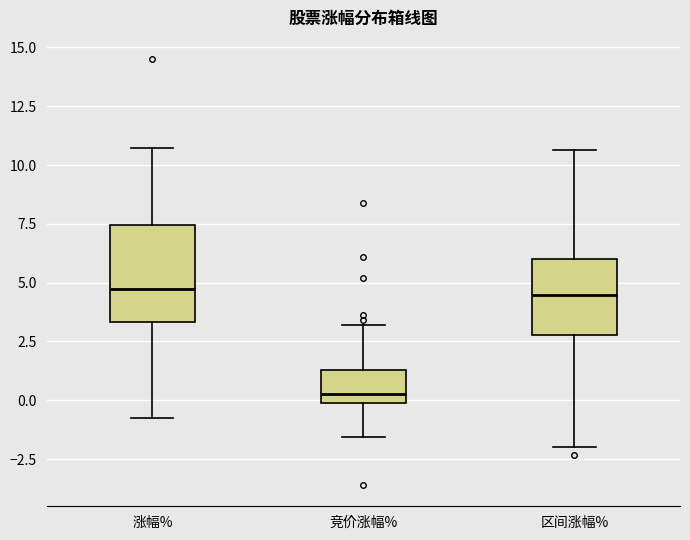

Which box is the tallest, from its lower edge to its upper edge?

涨幅%